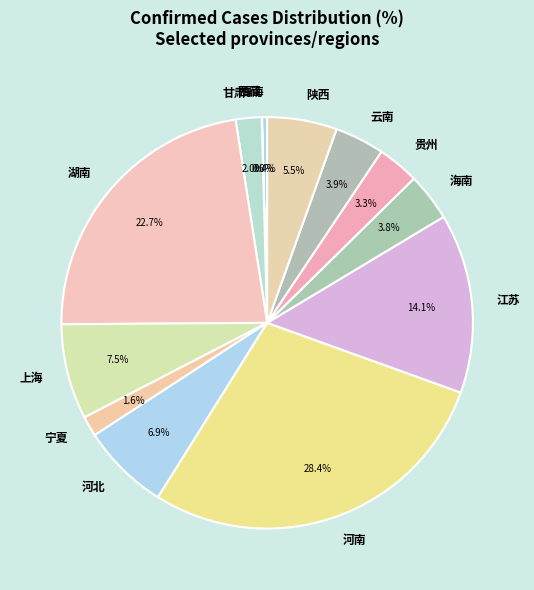

To the nearest percent, what portion does 江苏 represent?

14%